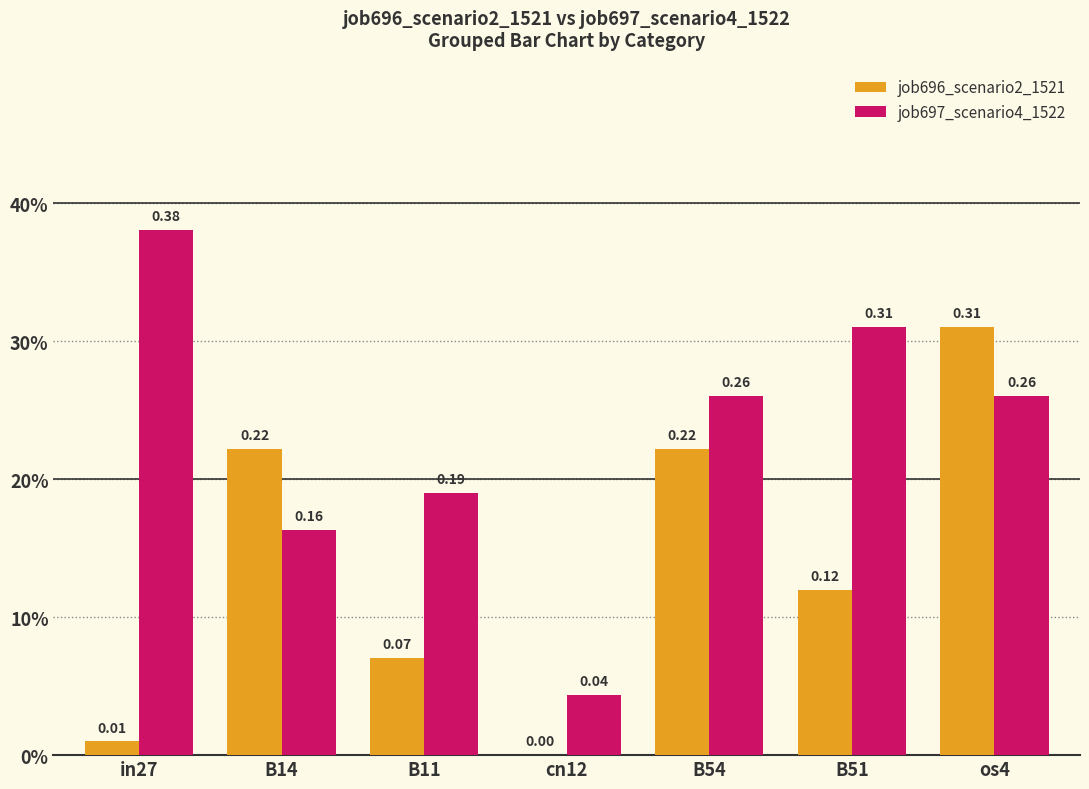

Is the value of job697_scenario4_1522 at cn12 greater than the value of job696_scenario2_1521 at cn12?

Yes